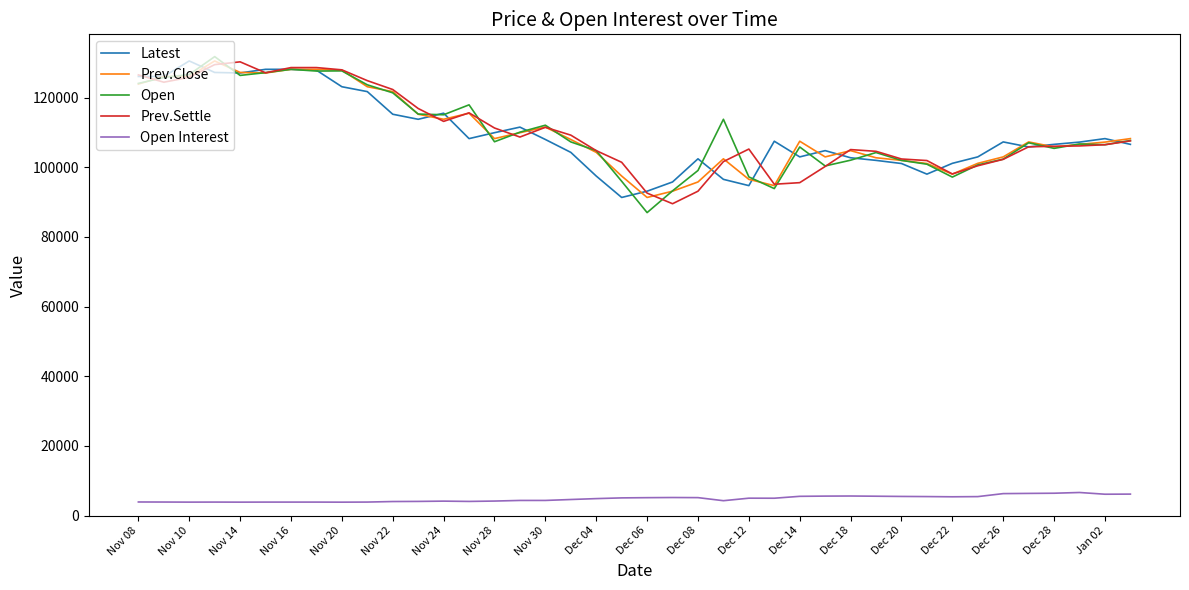

What is the minimum value for Open?

87000